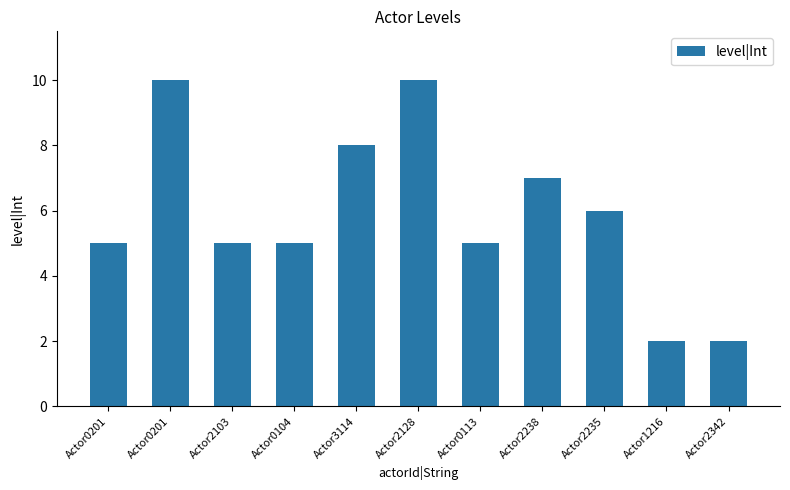

How many values are between 5 and 8?

7